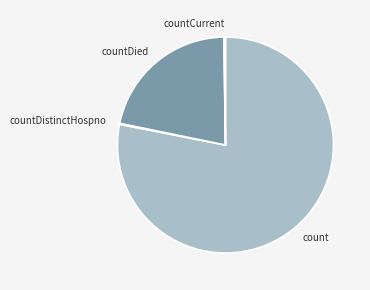

Is there a majority slice in this chart?

Yes